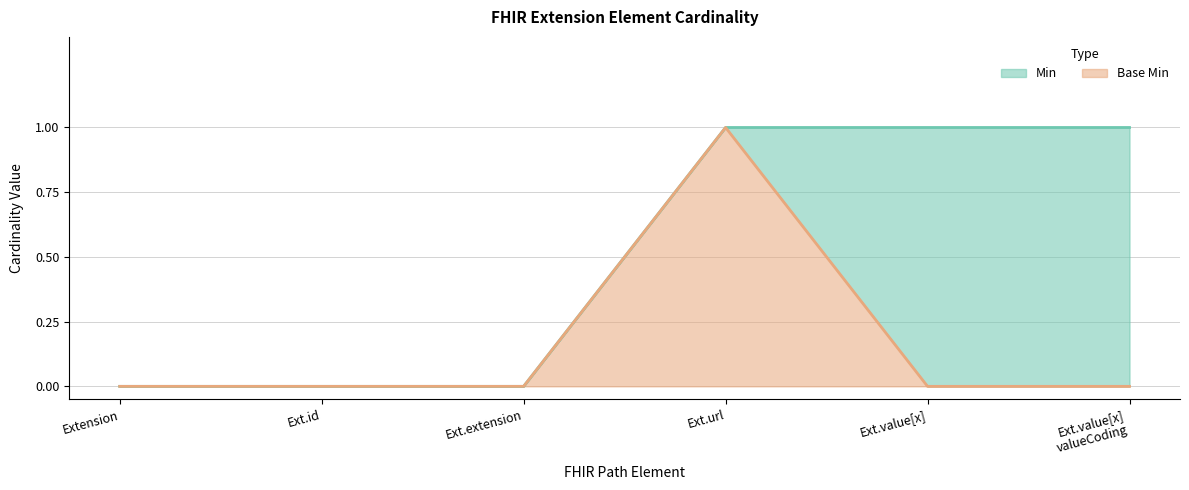

Is it true that Min equals 0 at Ext.value[x]?

False